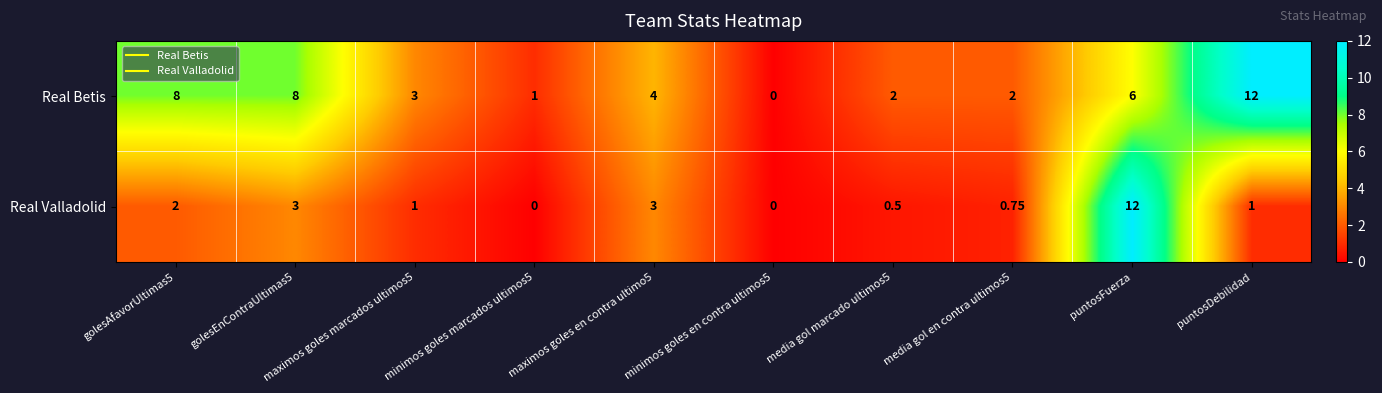

At which label is Real Betis closest to 6?

puntosFuerza